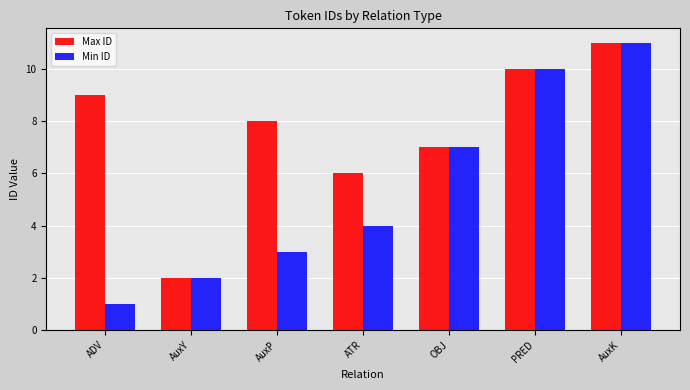

Is it true that Max ID equals 8 at AuxP?

True